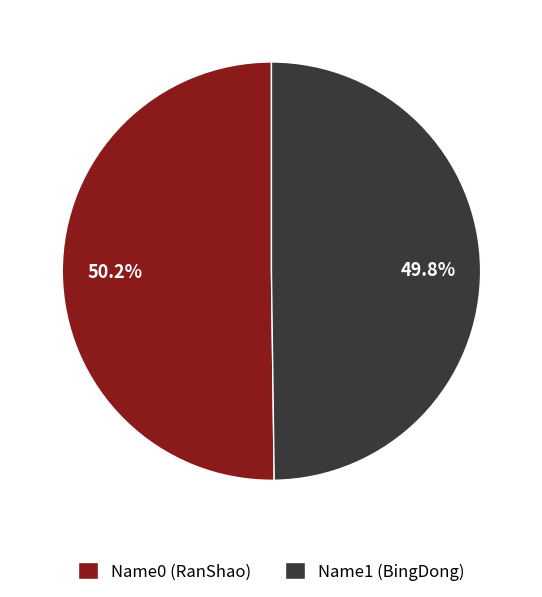

How much of the chart is everything except Name1 (BingDong)?

50.2%